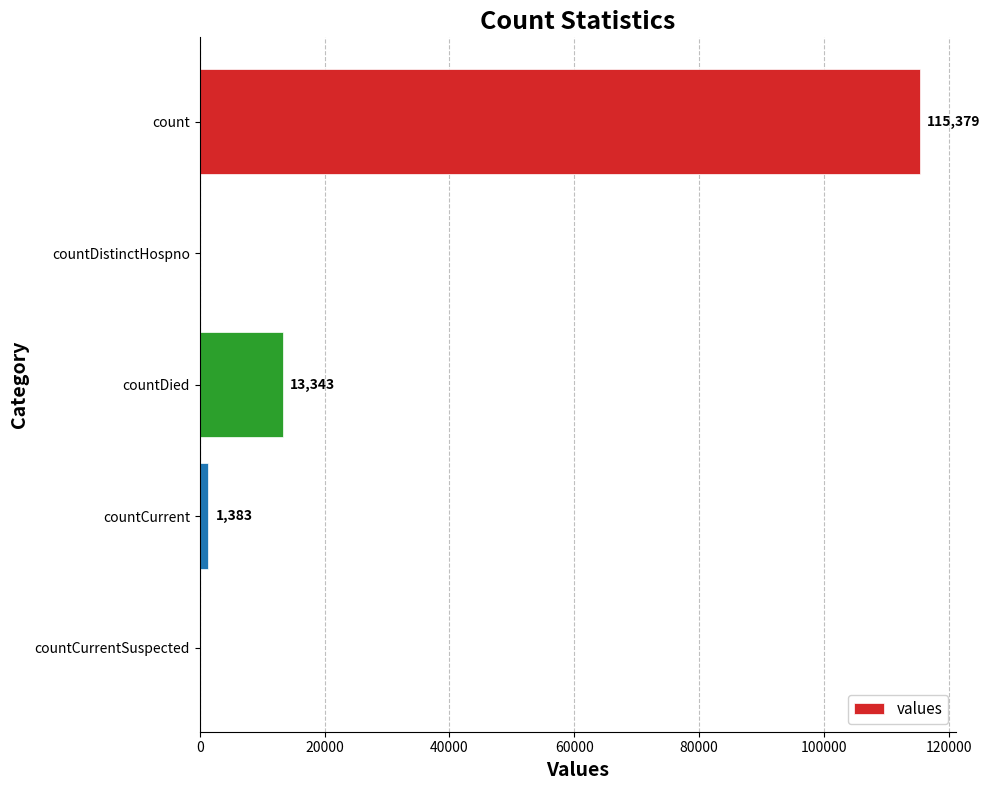

Reading top to bottom, what are all the values shown in this chart?

count=115379	countDistinctHospno=0	countDied=13343	countCurrent=1383	countCurrentSuspected=0